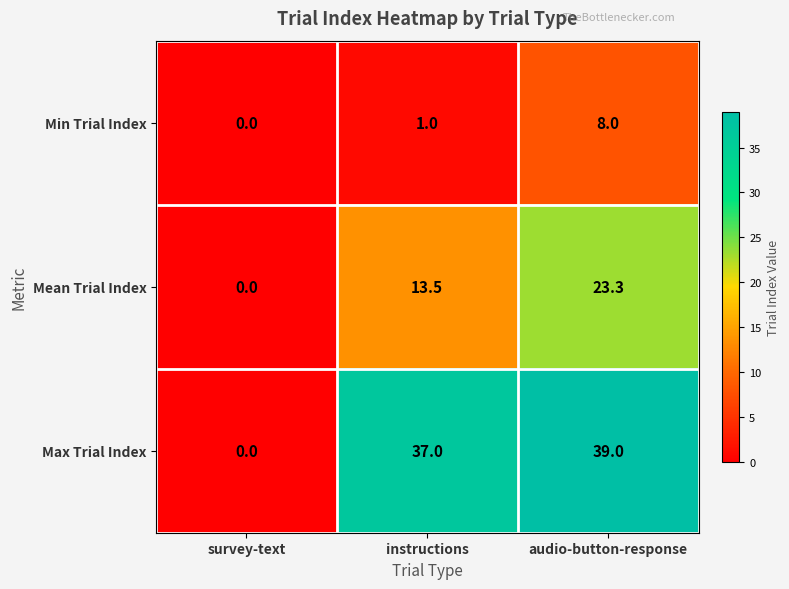

List the labels in order of Min Trial Index value, smallest first.

survey-text, instructions, audio-button-response